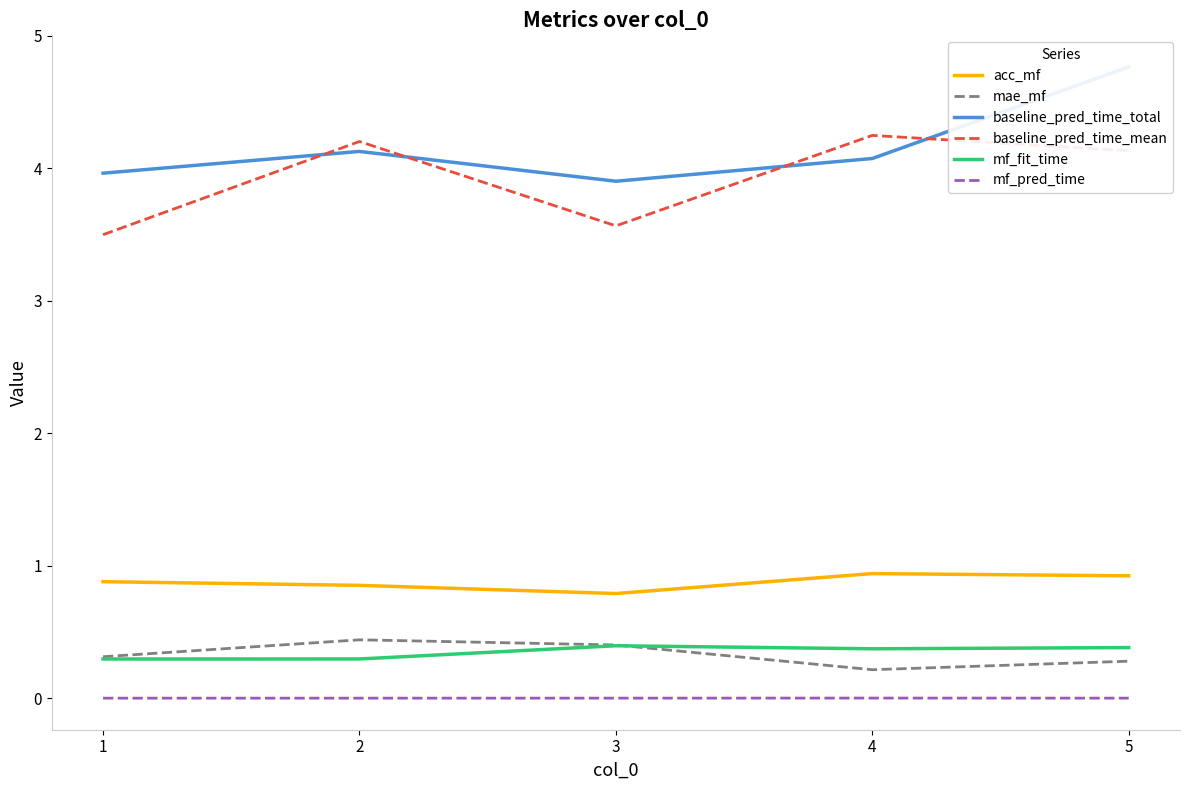

Between 4 and 3, which is larger?

4